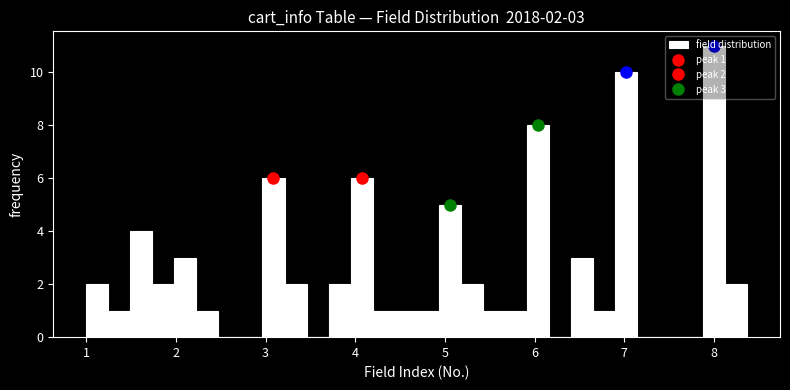

Read against the x-axis, roughly where is the centre of the tallest bar?

8.0